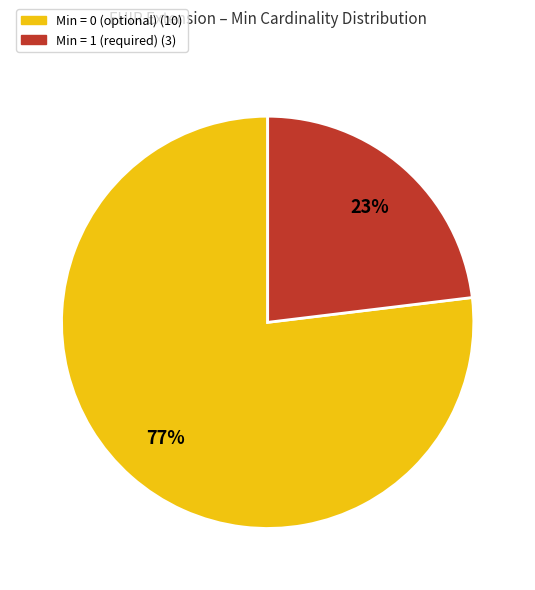

Is the sum of Min = 1 (required) (3) and Min = 0 (optional) (10) greater than half?

Yes